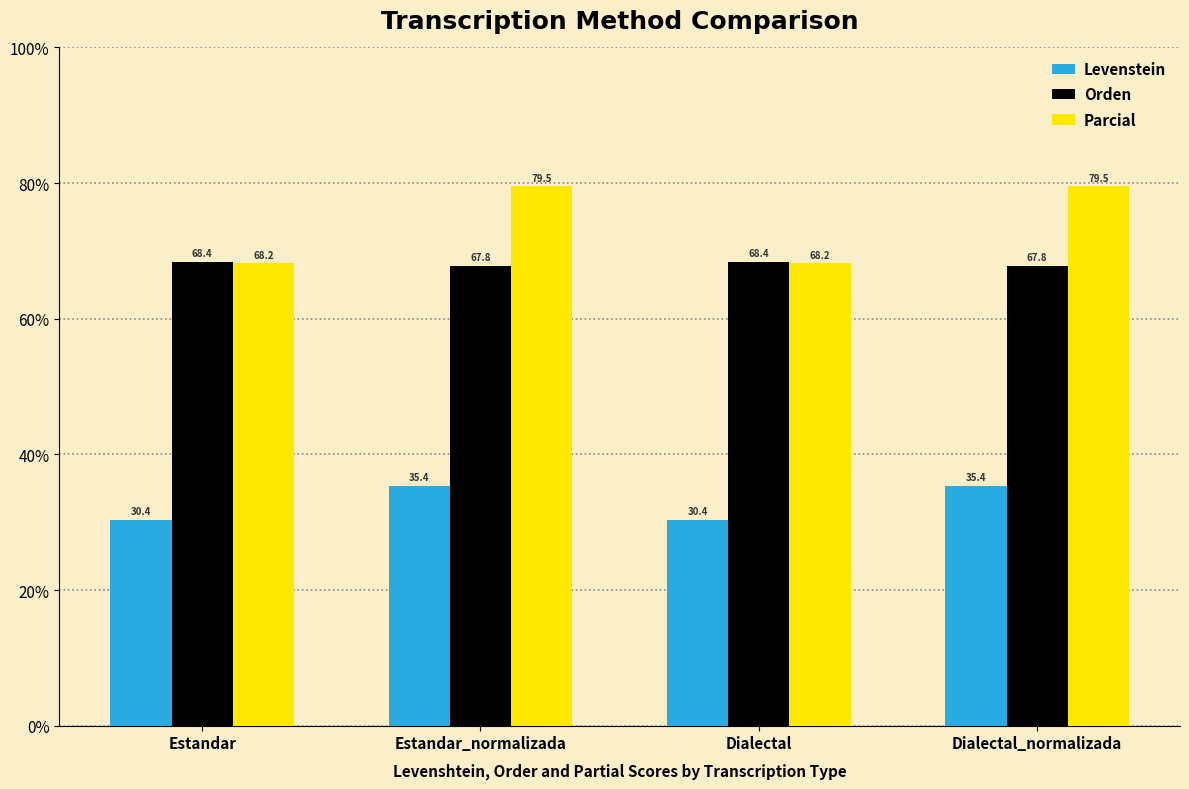

What position from the right is Estandar_normalizada?

3